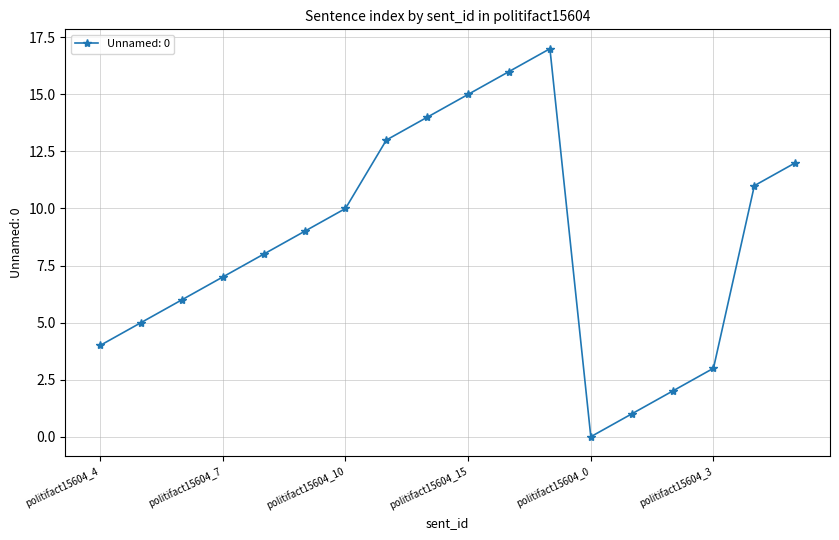

What is the maximum value shown in the chart?

17